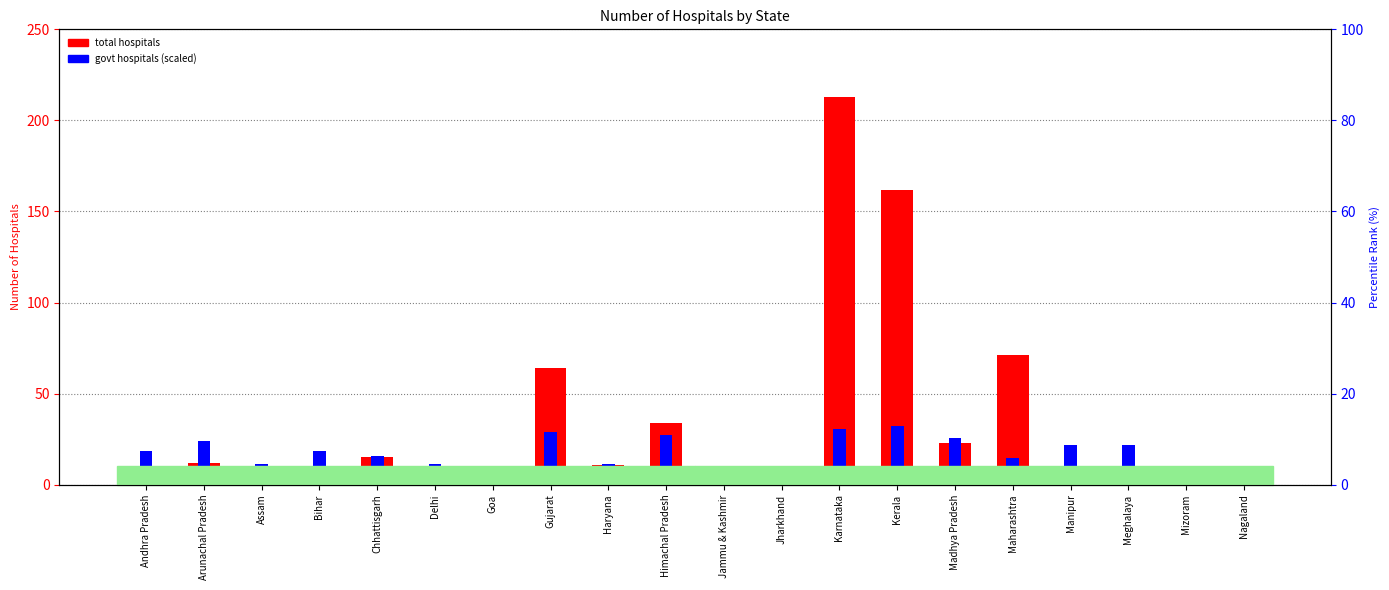

Is the value of govt hospitals (scaled) at Assam greater than the value of total hospitals at Jammu & Kashmir?

Yes